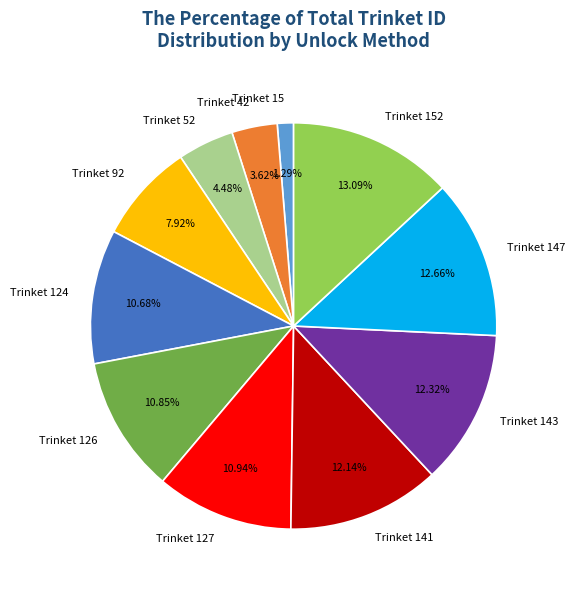

Do Trinket 127 and Trinket 126 together represent more than half of the pie?

No